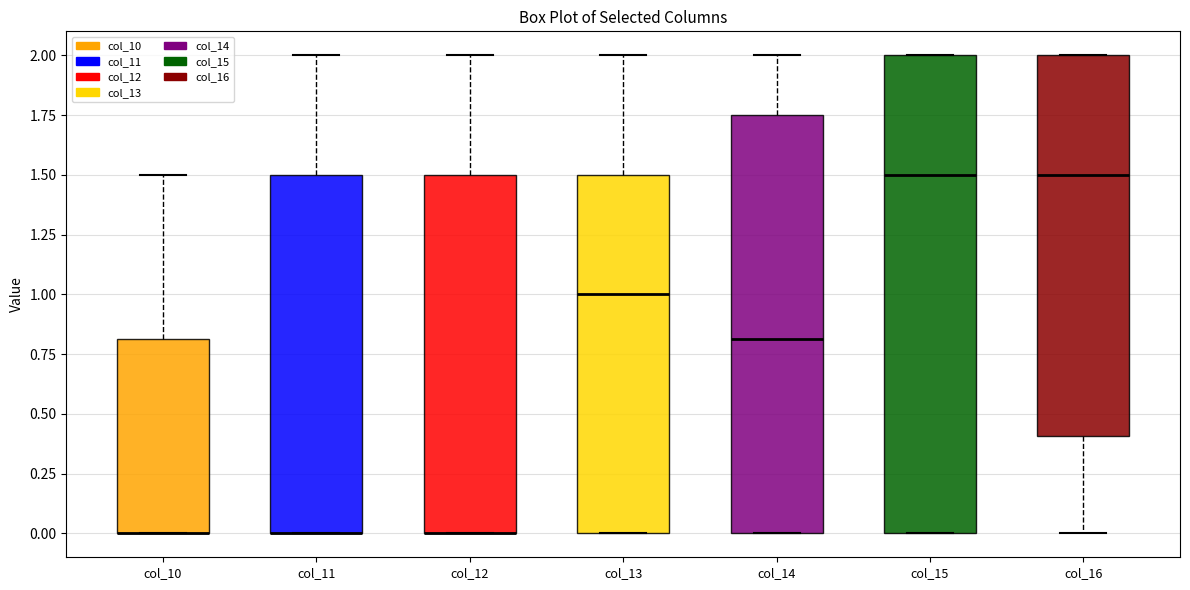

Which box is the tallest, from its lower edge to its upper edge?

col_15